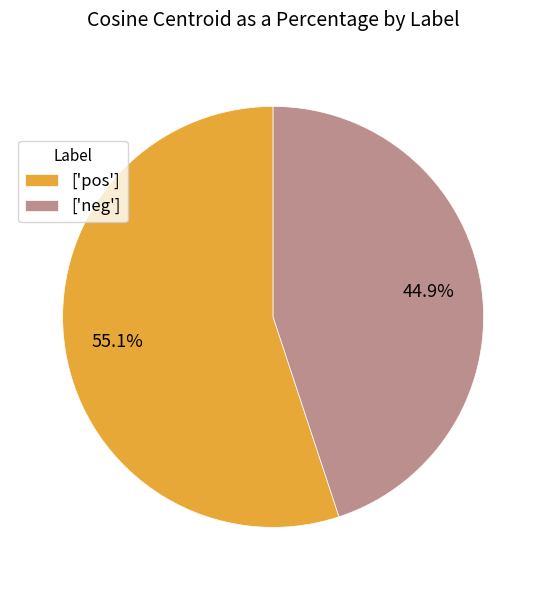

Rank the categories by value from lowest to highest.

['neg'], ['pos']